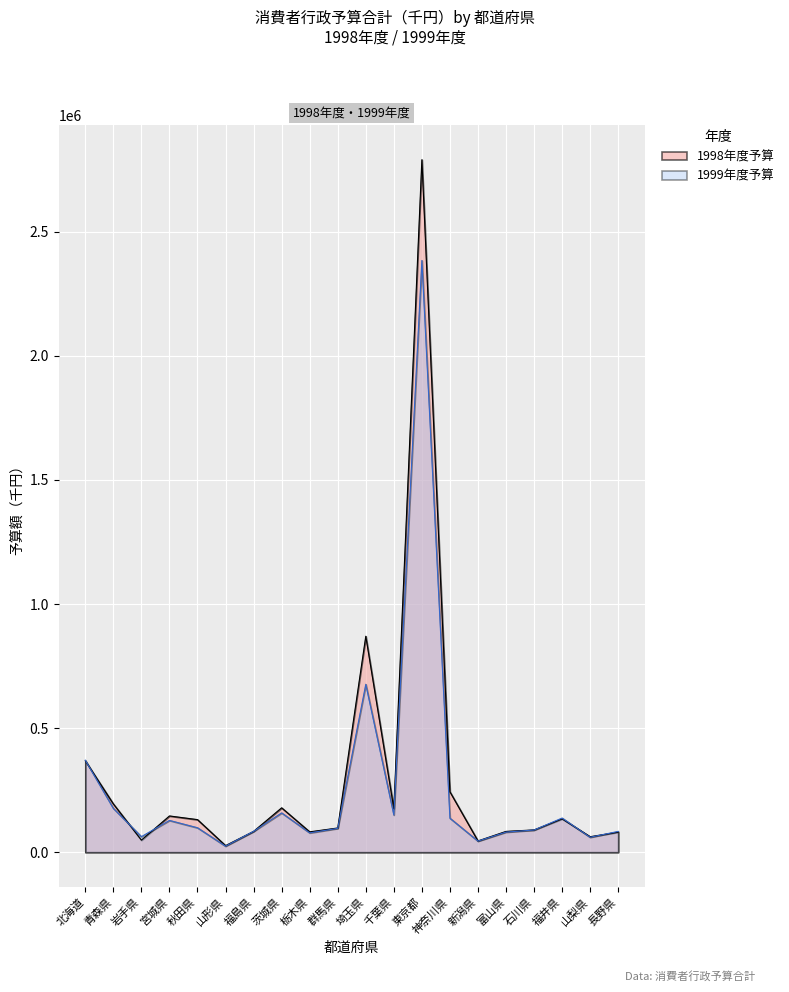

Which series has the largest range (max minus min)?

1998年度予算